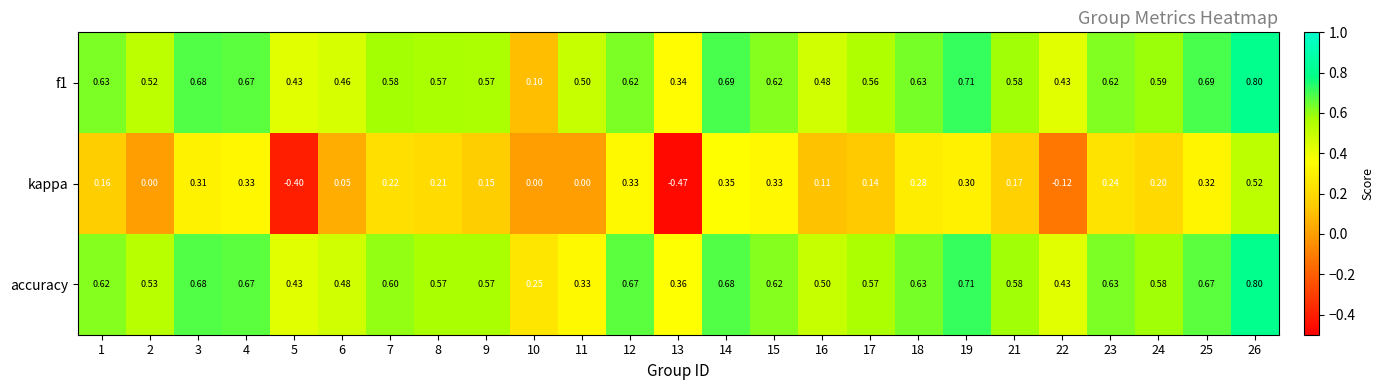

Which series changed the most between 11 and 23?

accuracy